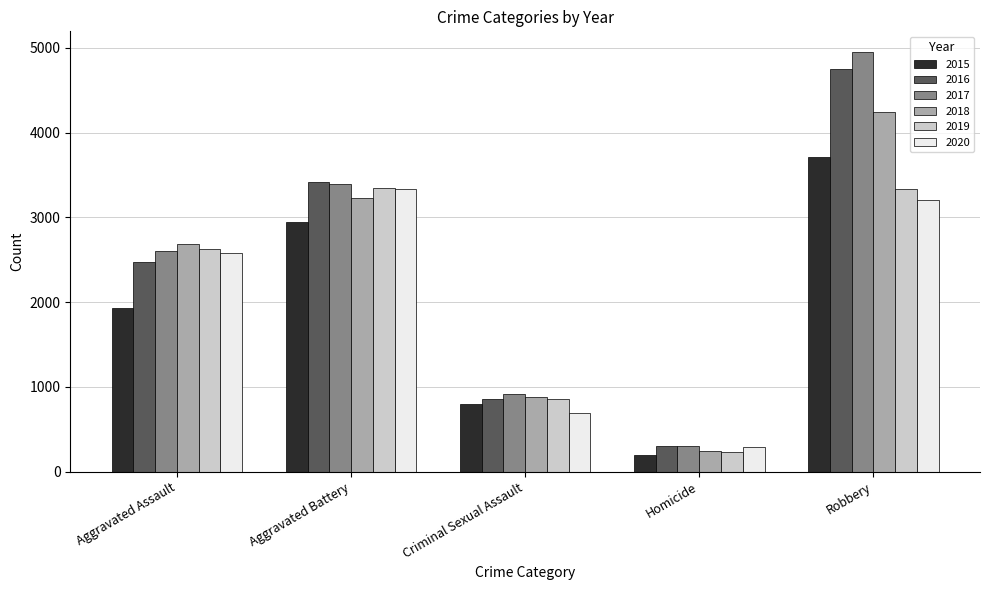

How many data points does each series have?

5